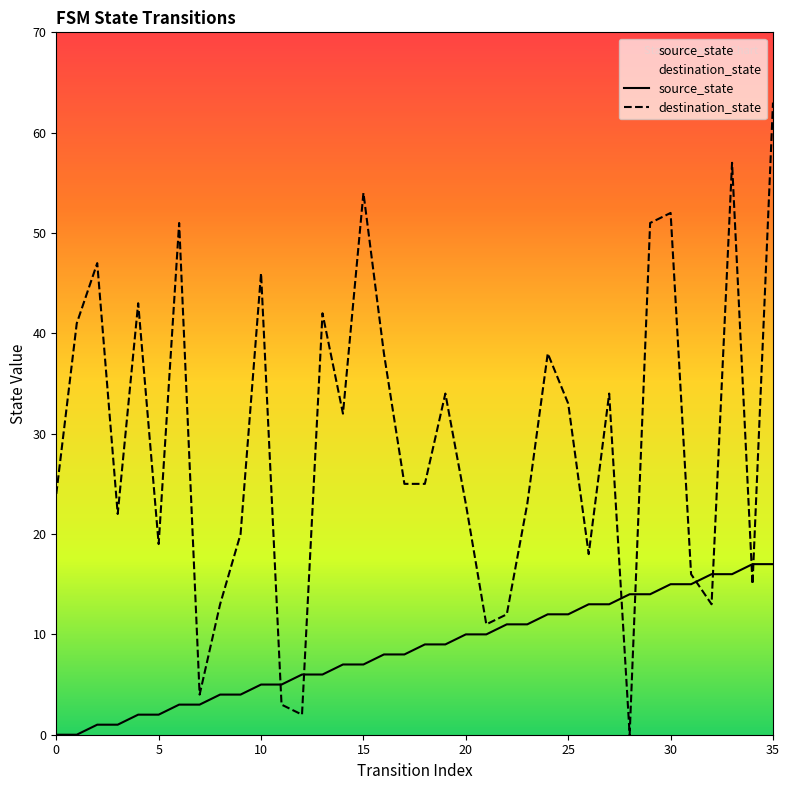

True or false: destination_state has more than 2 points higher than both neighbors.

True